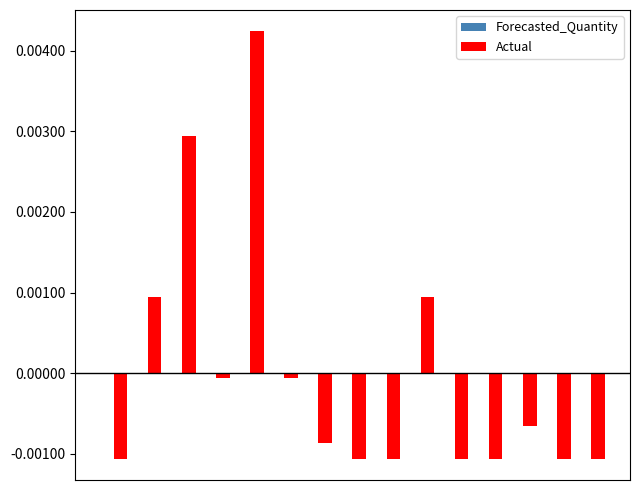

How many data points does each series have?

15